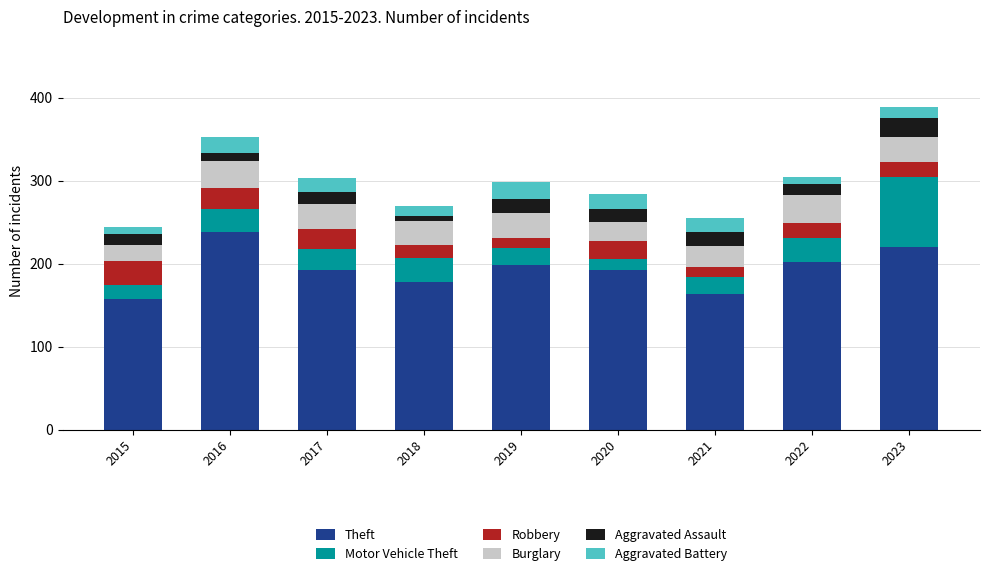

What is the total value across all series at 2020?

284